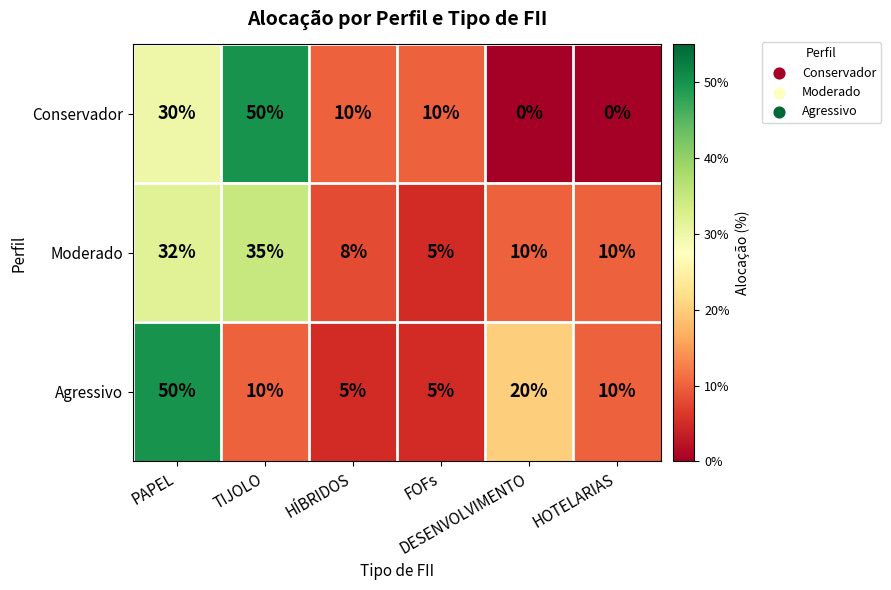

At how many categories does at least one series exceed 14?

3